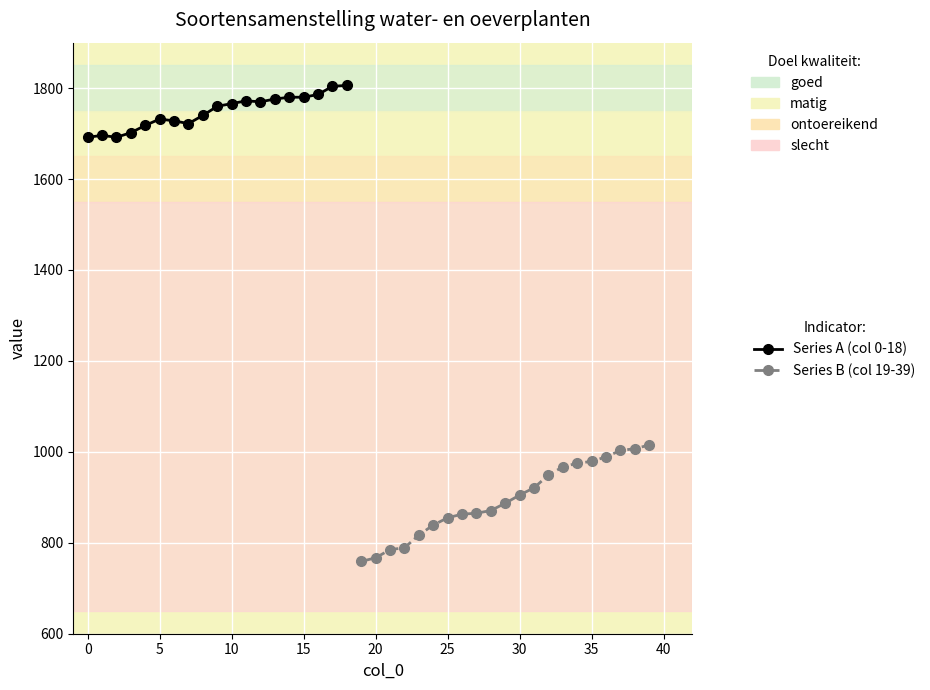

How many data points in col_0 are above 20?

19